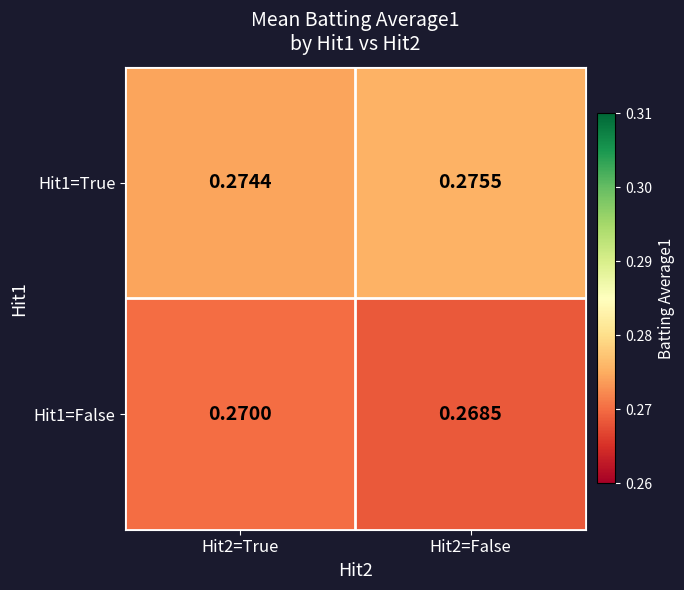

How many categories are shown in the chart?

2